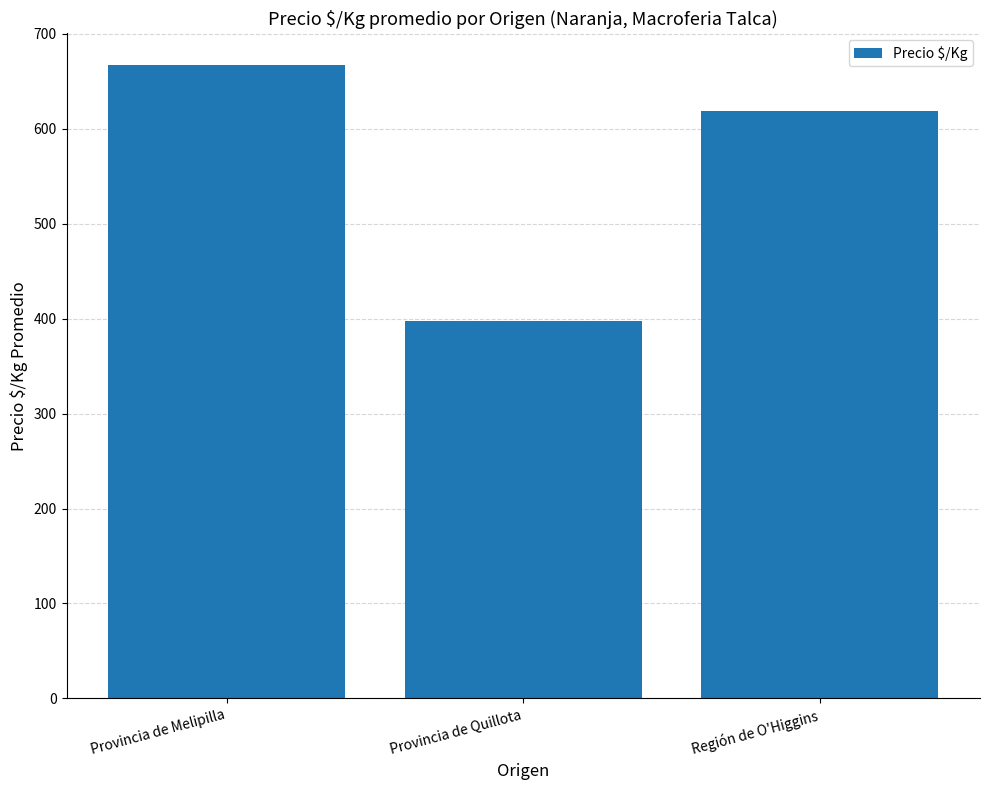

Is it true that the value at Región de O'Higgins is 619?

True